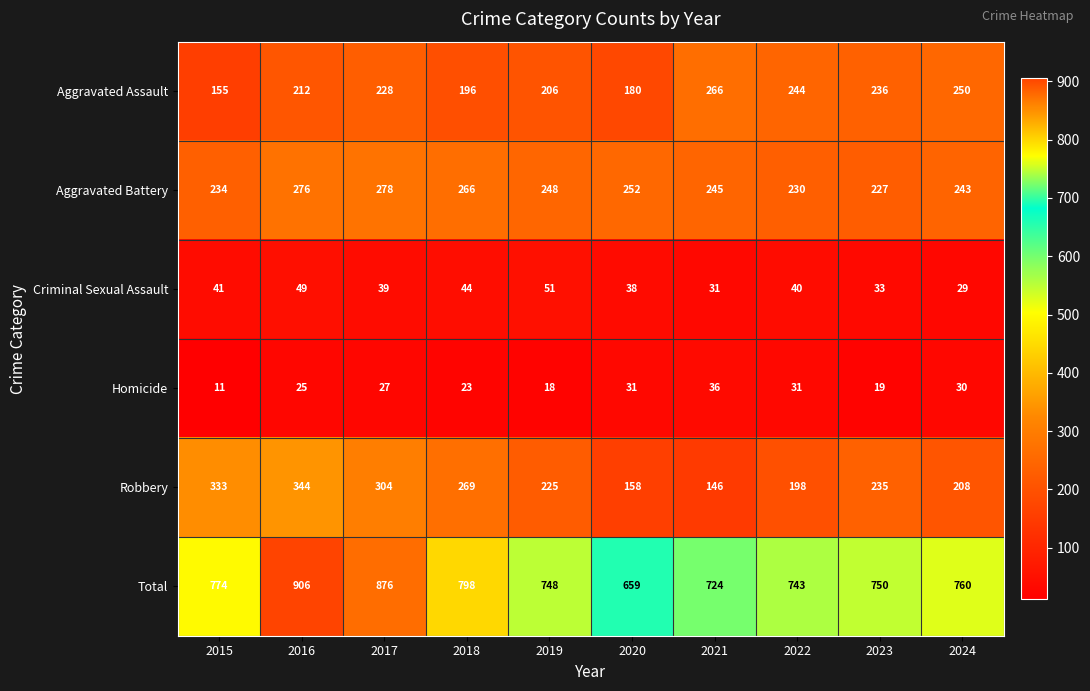

What is the greatest value displayed?

906